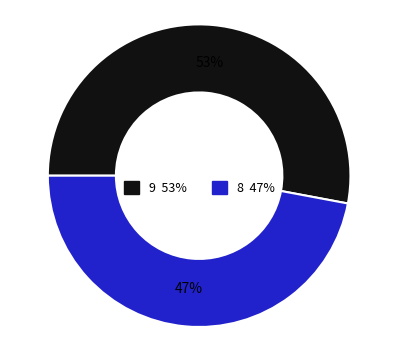

To the nearest percent, what is the difference between the 8 and 9 slice percentages?

6%